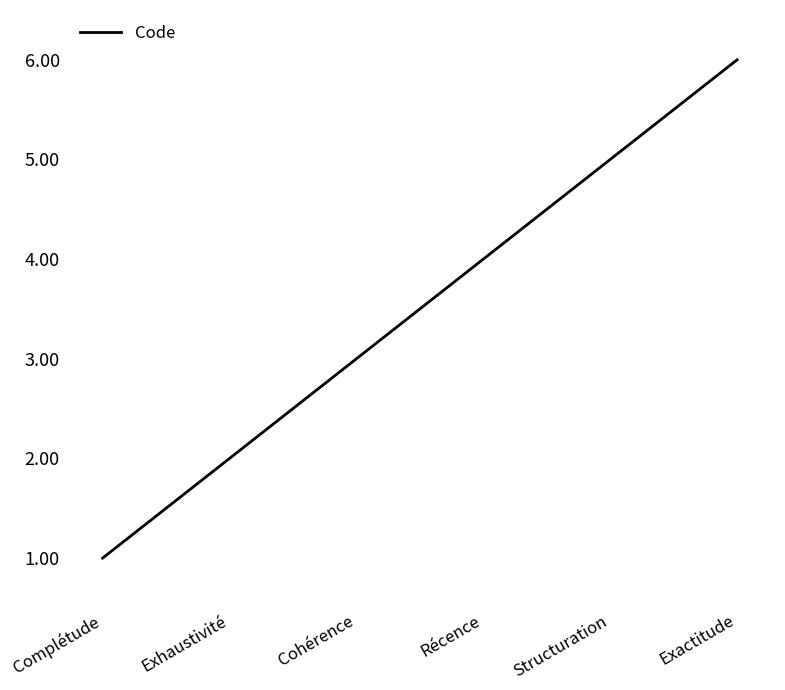

List the labels in order of value, smallest first.

Complétude, Exhaustivité, Cohérence, Récence, Structuration, Exactitude